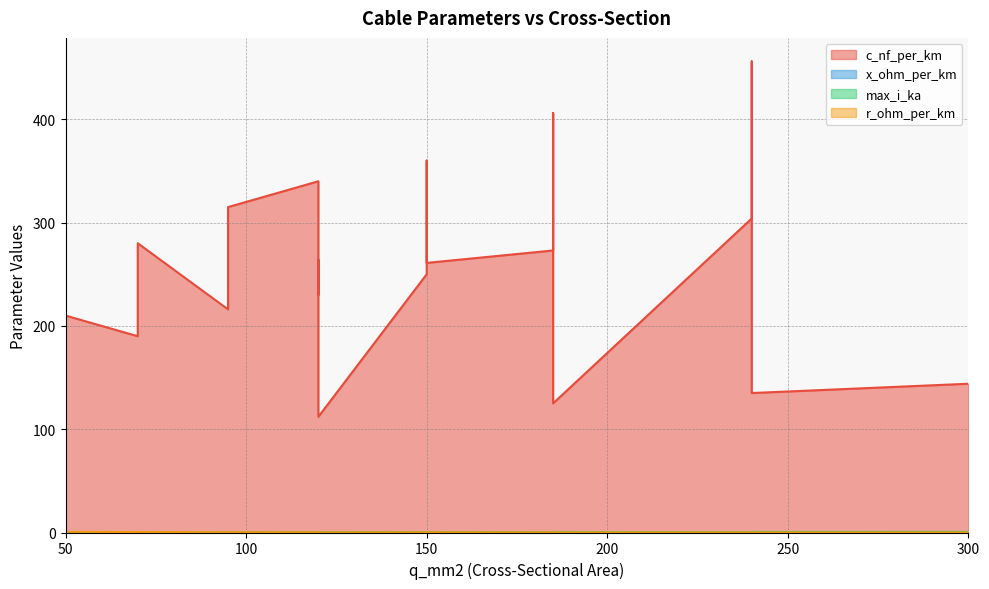

List the series in order of their peak value, highest first.

c_nf_per_km, r_ohm_per_km, max_i_ka, x_ohm_per_km